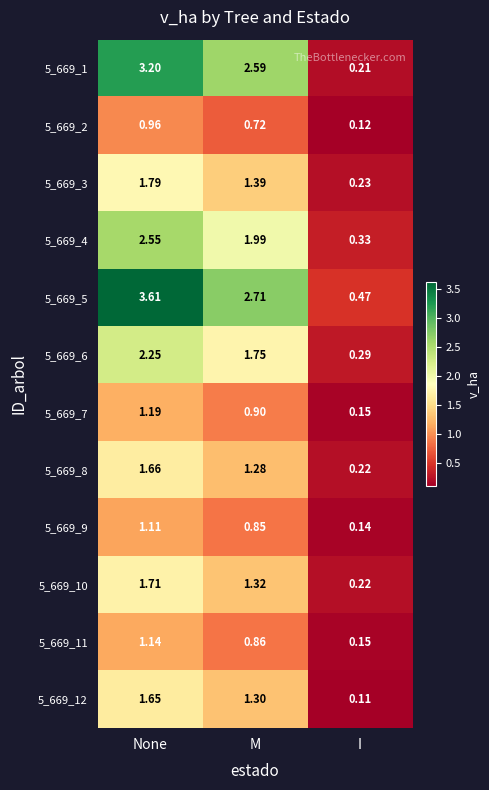

Which series has the largest range (max minus min)?

5_669_5